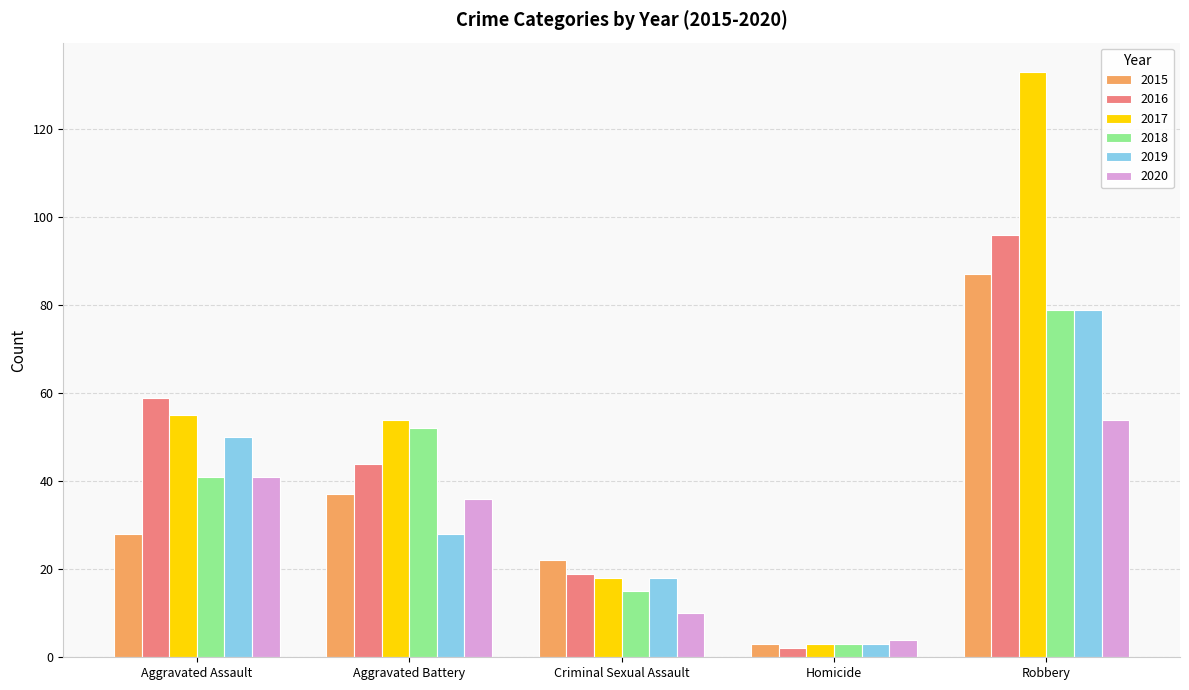

At how many categories does at least one series exceed 2?

5